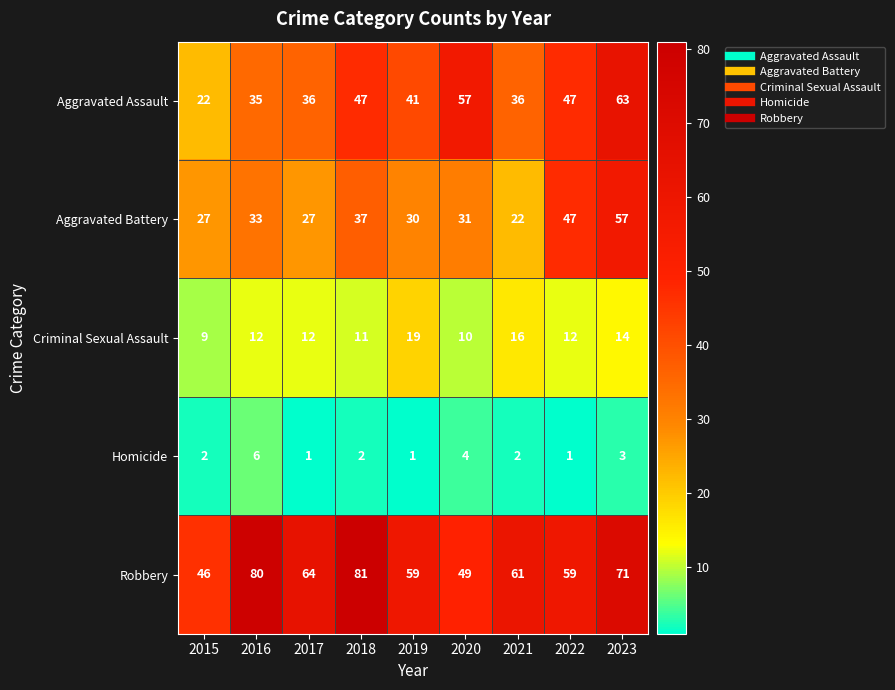

Between 2017 and 2018, which series saw the biggest shift?

Robbery